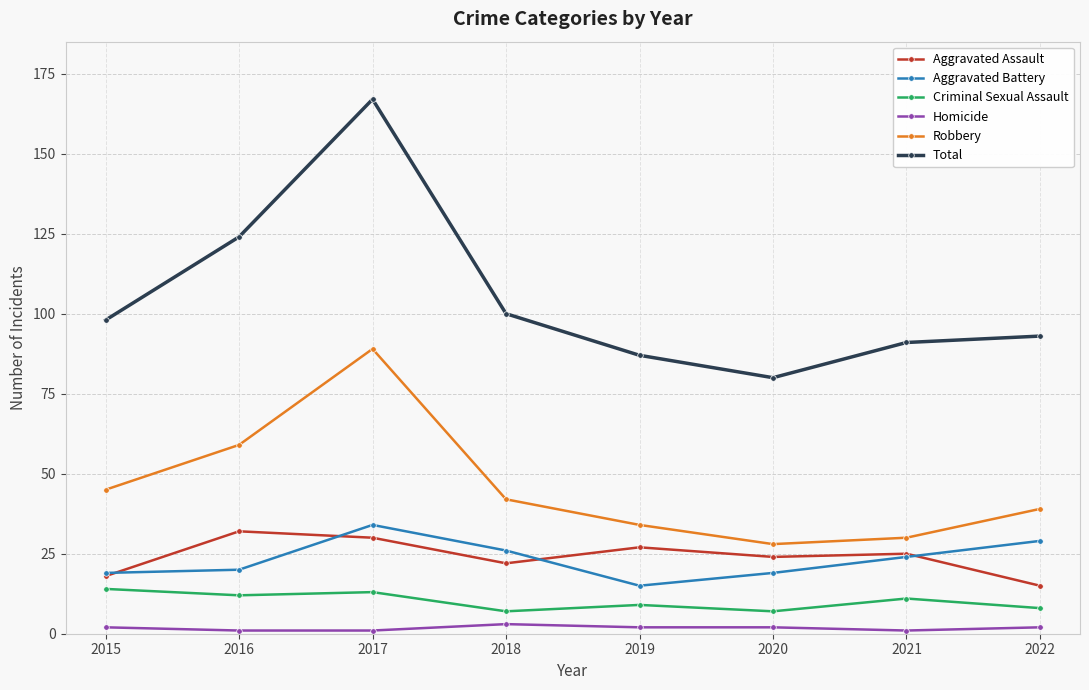

What is the difference between the highest and lowest values at 2015?

96